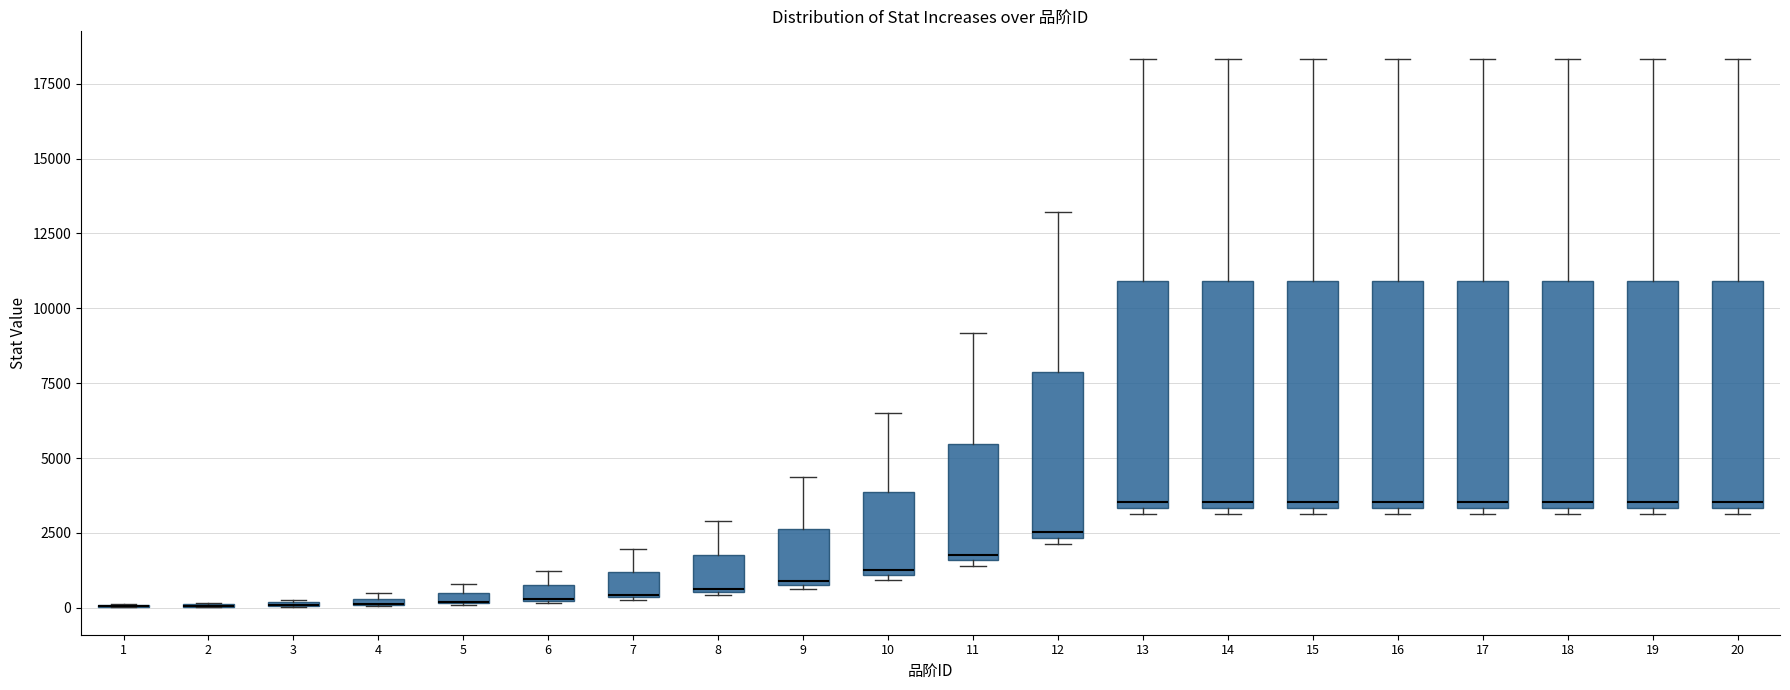

Where does the upper whisker of the box at x = 17 end on the y-axis? The values are not printed on the chart, so give them approximately, as read against the axis.

18500